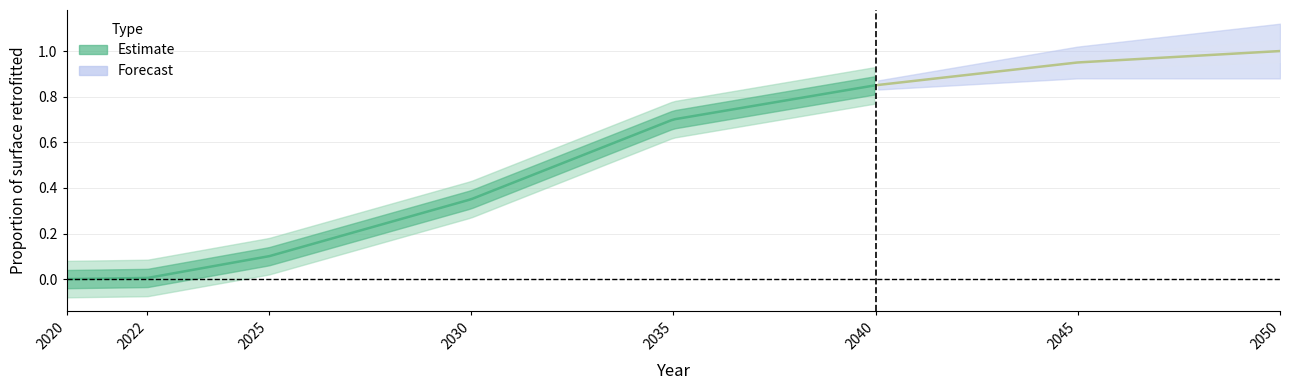

Rank the categories by value from lowest to highest.

2020, 2022, 2025, 2030, 2035, 2040, 2045, 2050